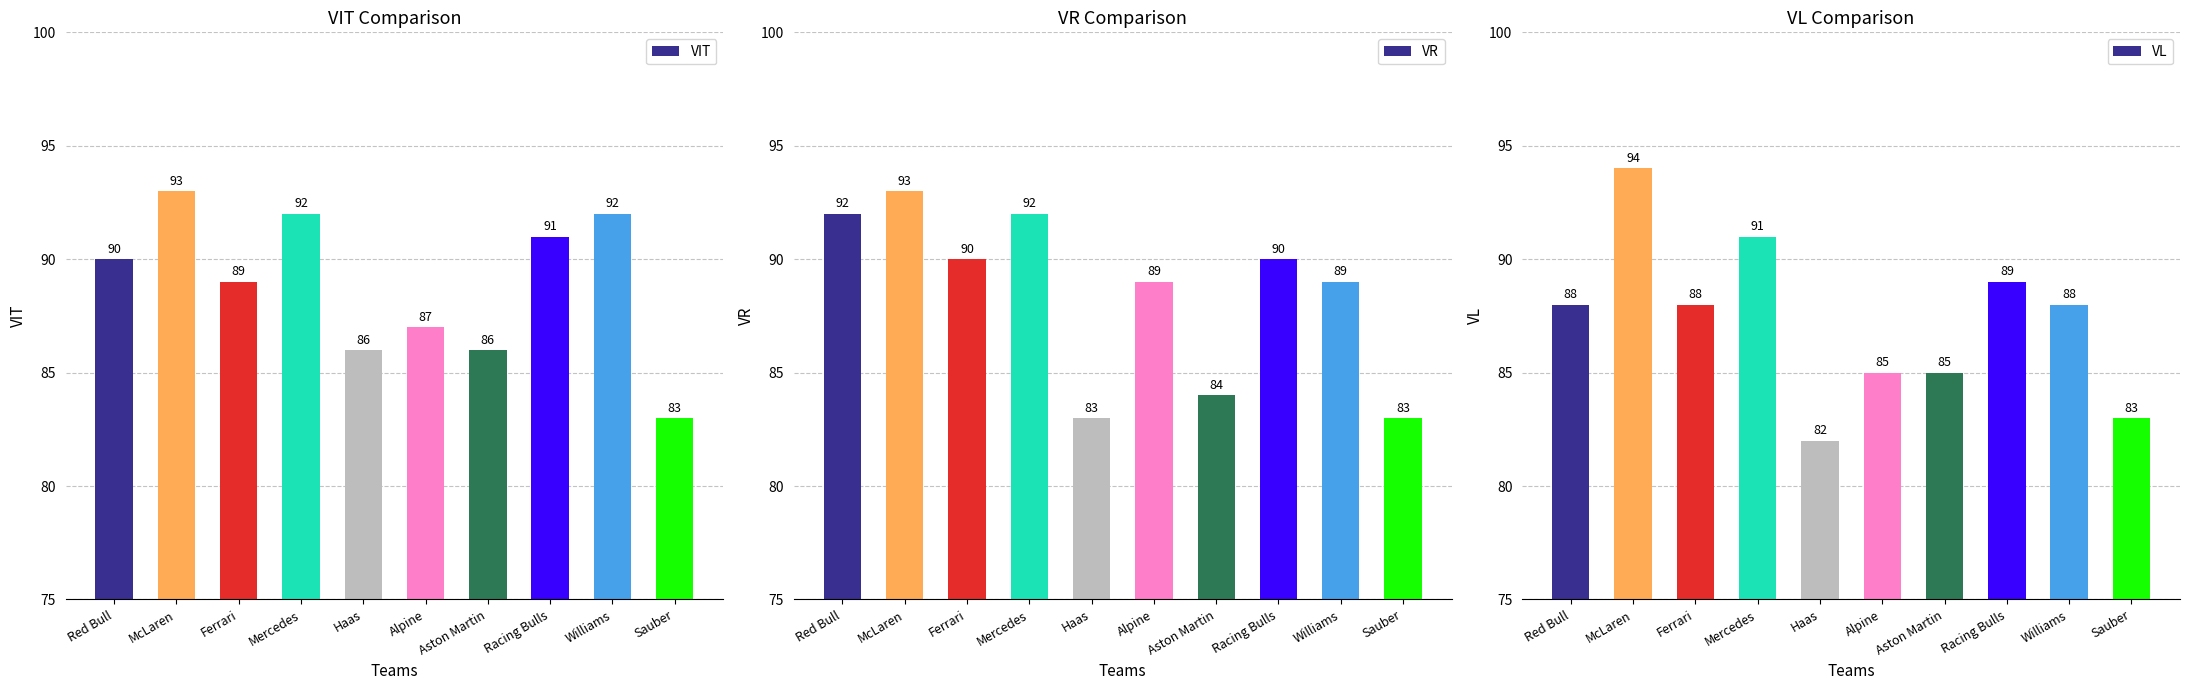

Which label corresponds to the smallest value in the chart?

Haas